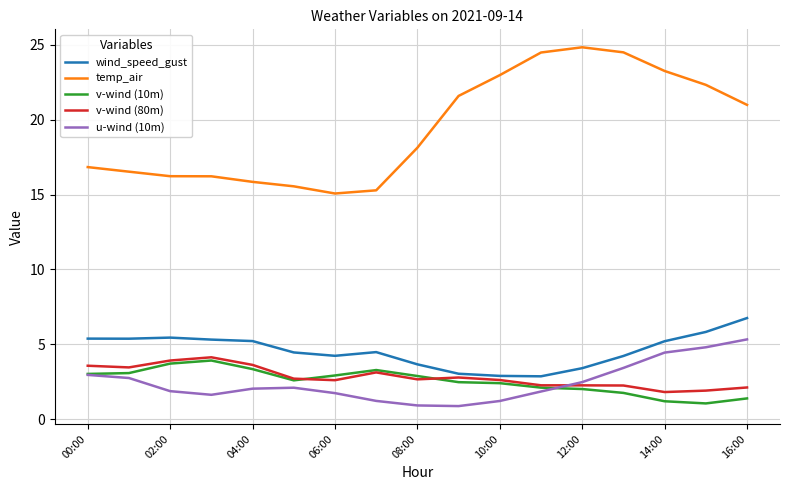

What is the greatest value displayed?

24.8